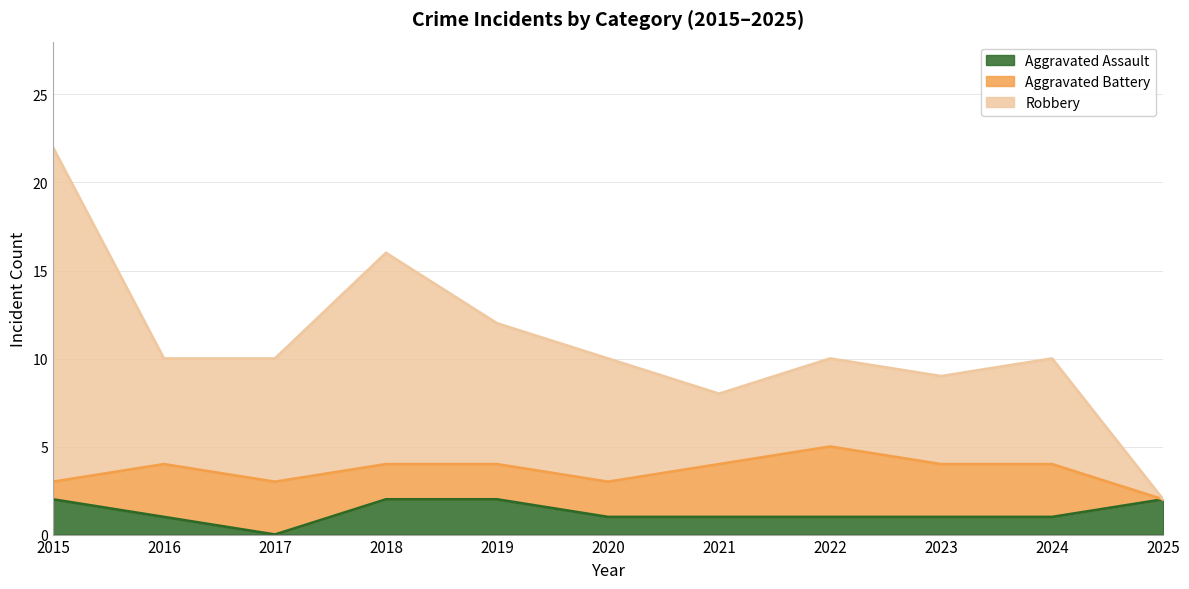

The value of Robbery at 2019 is 17. True or false?

False